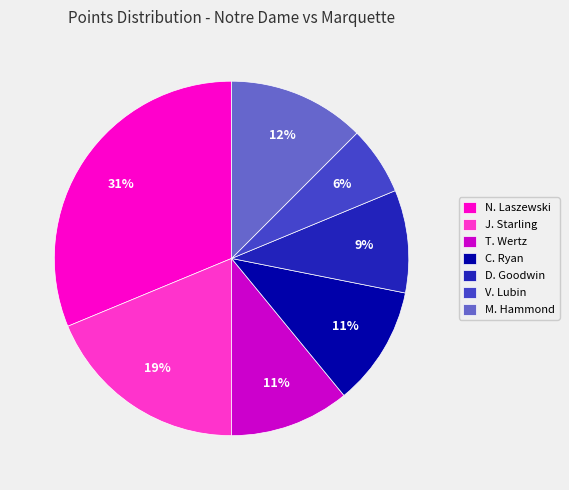

Between C. Ryan and J. Starling, which is larger?

J. Starling